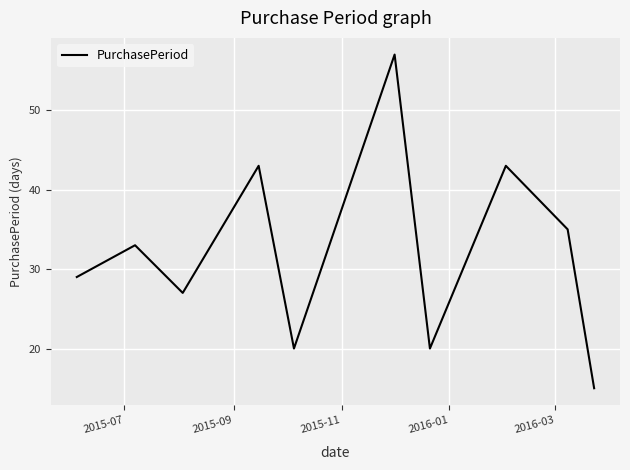

What is the difference between the maximum and minimum values?

42